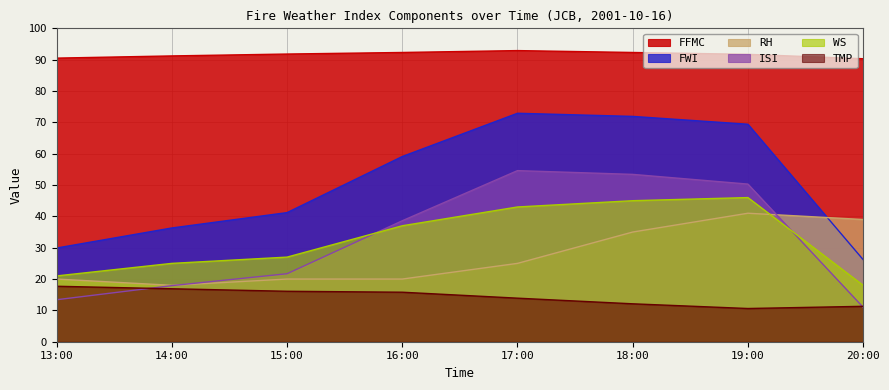

Where is ISI nearest to the value 32?

16:00